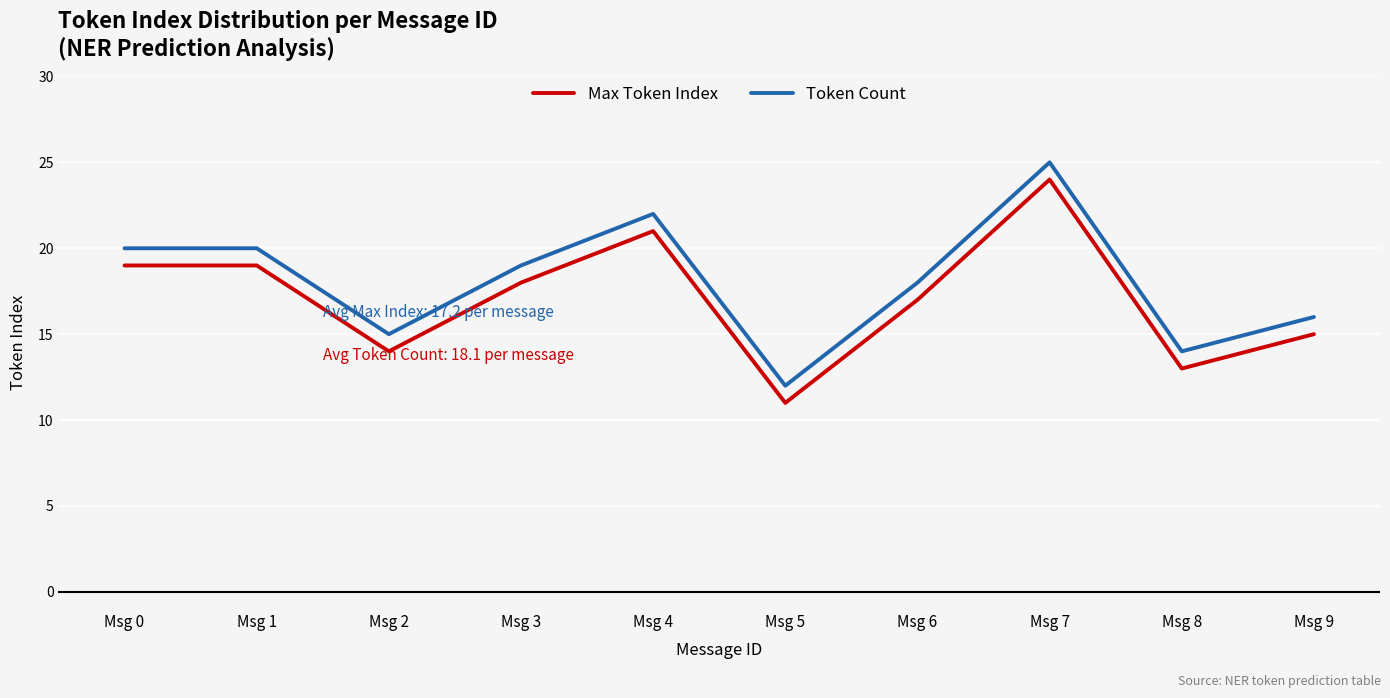

Is this an area chart (filled region under the line)?

No